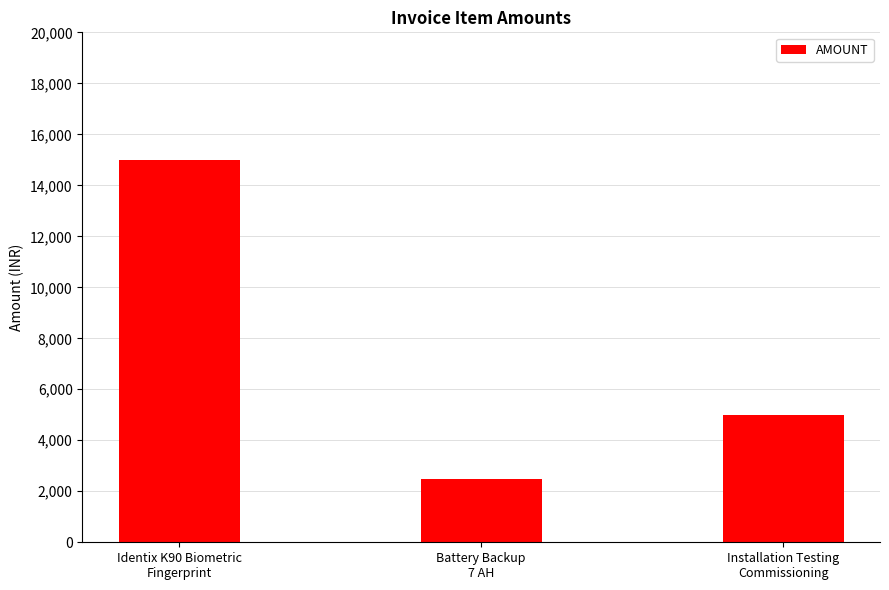

What is the sum of the values at Installation Testing
Commissioning and Battery Backup
7 AH?

7500